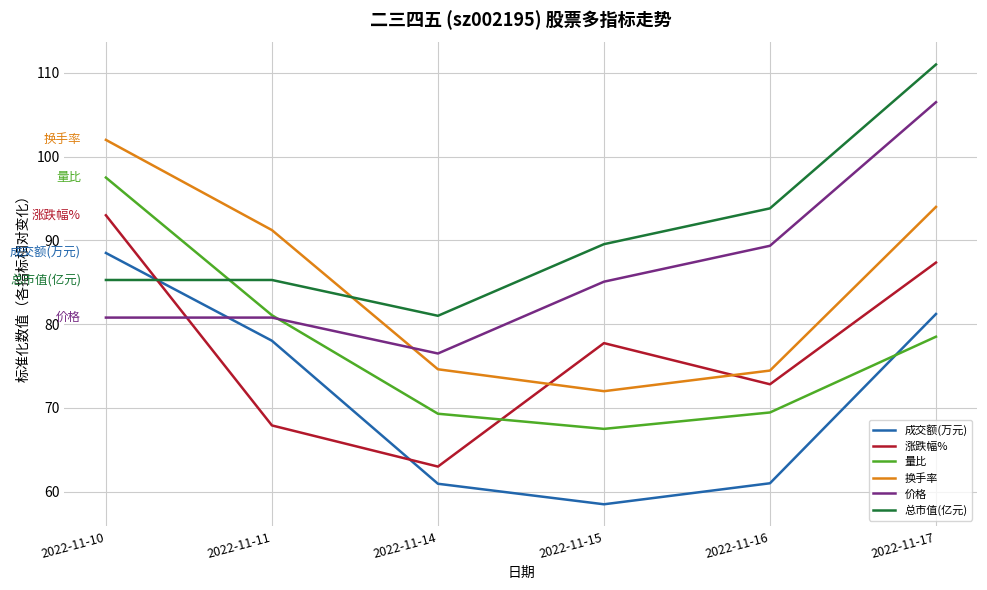

Is this an area chart (filled region under the line)?

No